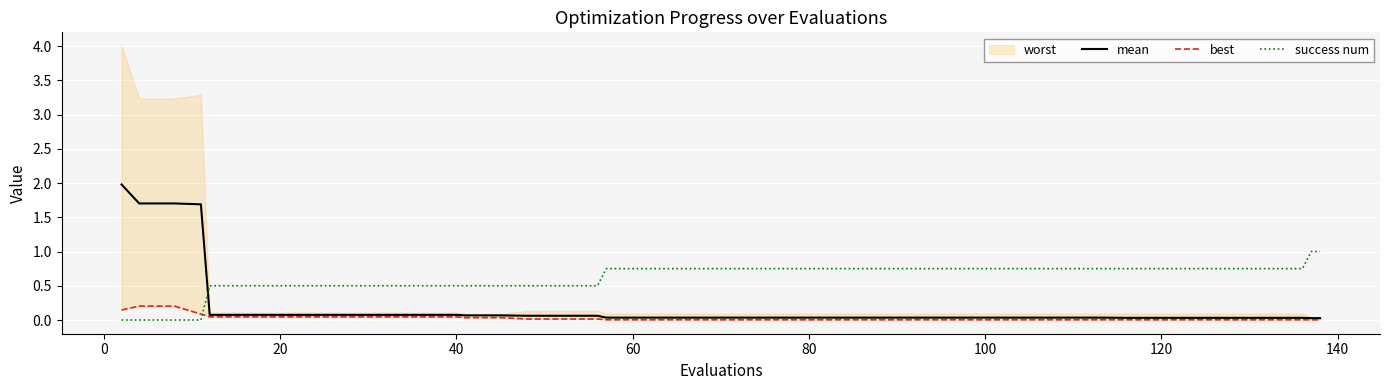

Which series ends up on top after the final intersection of mean and success num?

success num